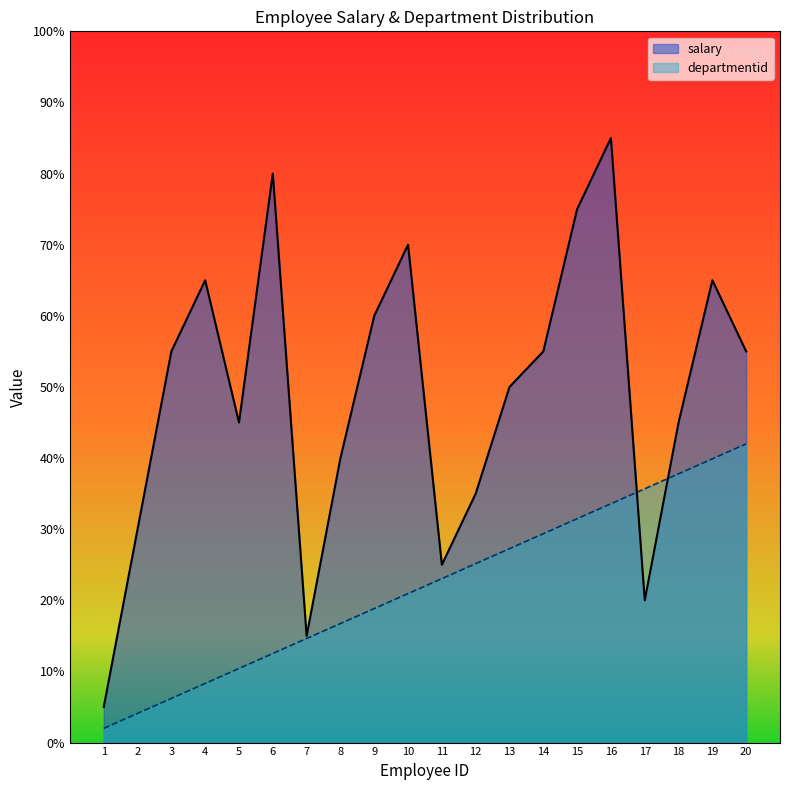

What are all the series names shown in the legend?

salary, departmentid